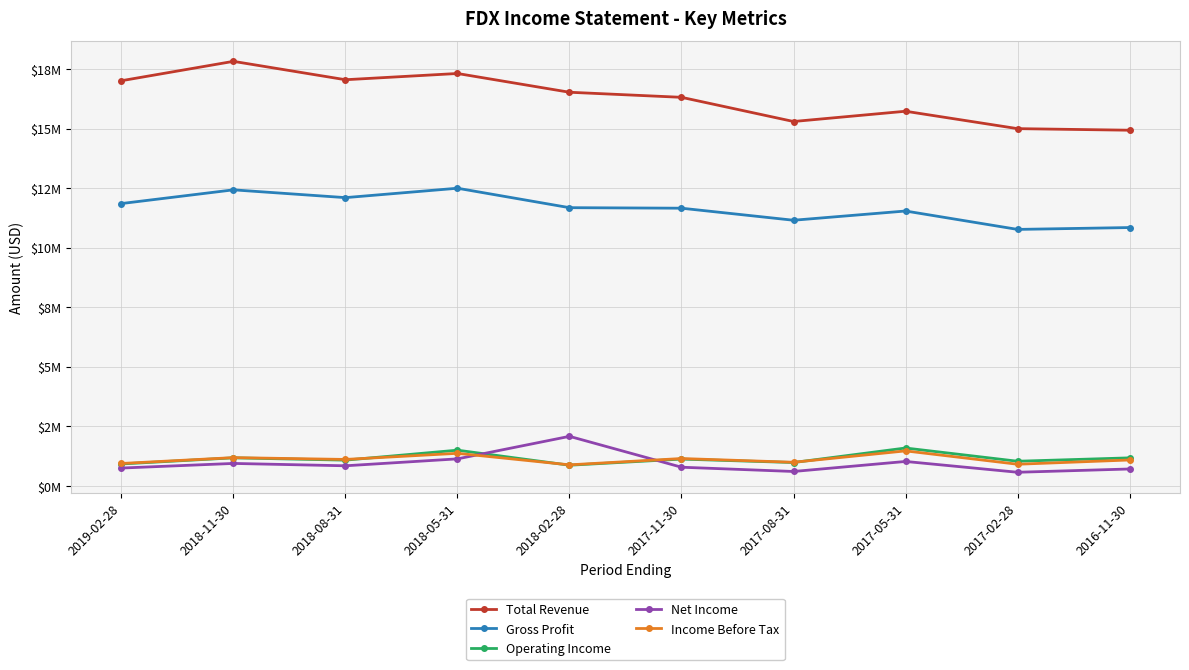

Reading left to right, extract all data points from this chart.

Total Revenue: 17010000	17824000	17052000	17314000	16526000	16313000	15297000	15728000	14997000	14931000
Gross Profit: 11850000	12426000	12099000	12494000	11677000	11655000	11149000	11537000	10764000	10842000
Operating Income: 911000	1168000	1071000	1490000	858000	1115000	971000	1581000	1025000	1167000
Net Income: 739000	933000	834000	1125000	2071000	774000	595000	1016000	562000	700000
Income Before Tax: 931000	1177000	1101000	1358000	874000	1139000	982000	1460000	899000	1078000